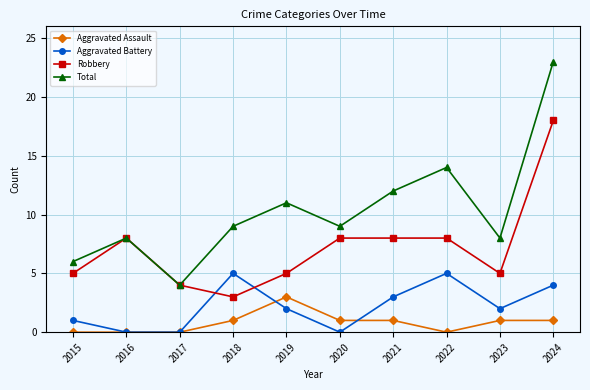

How many distinct data groups are displayed?

4